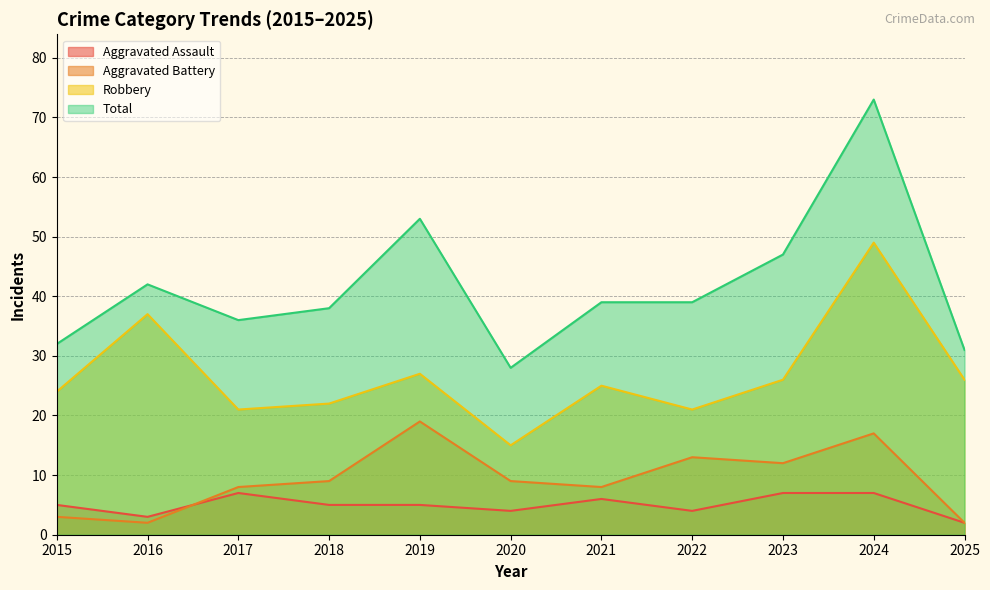

The Robbery series shows 22 at 2018. True or false?

True